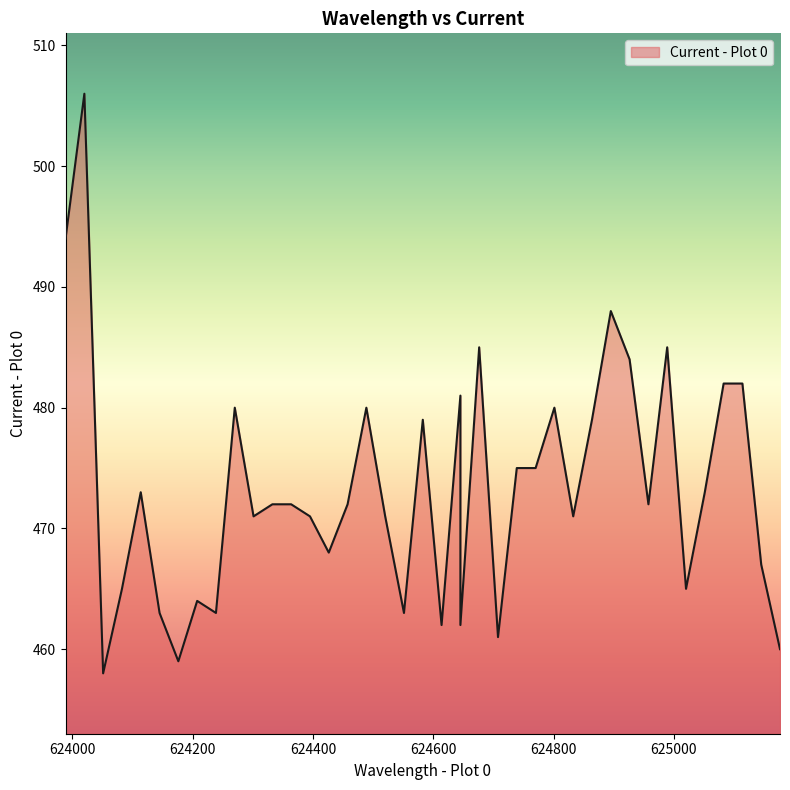

True or false: the data shows 472 at 624957.6.

True